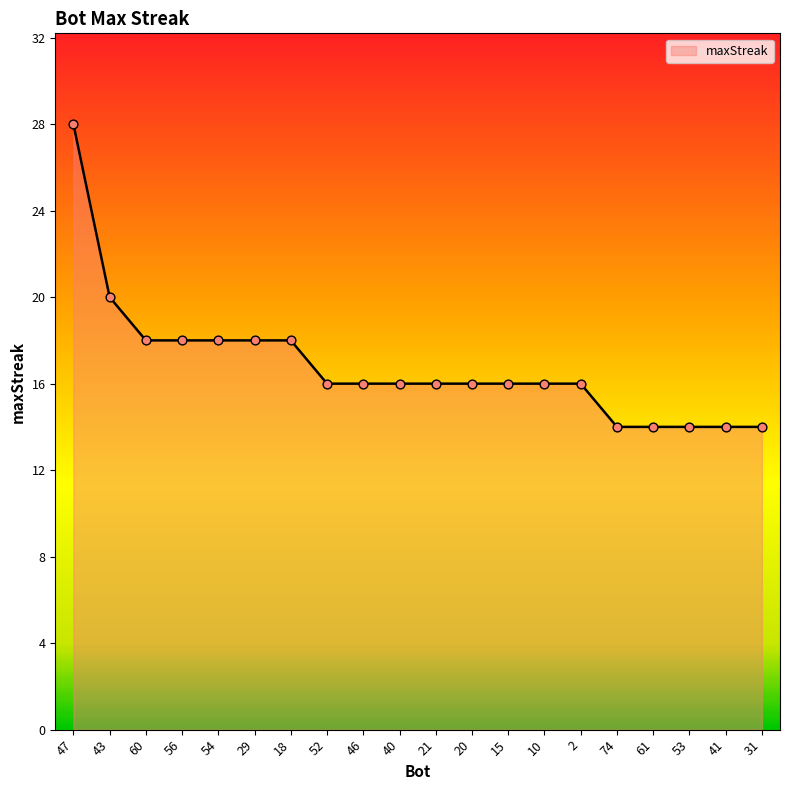

What is the change in value from 20 to 61?

-2